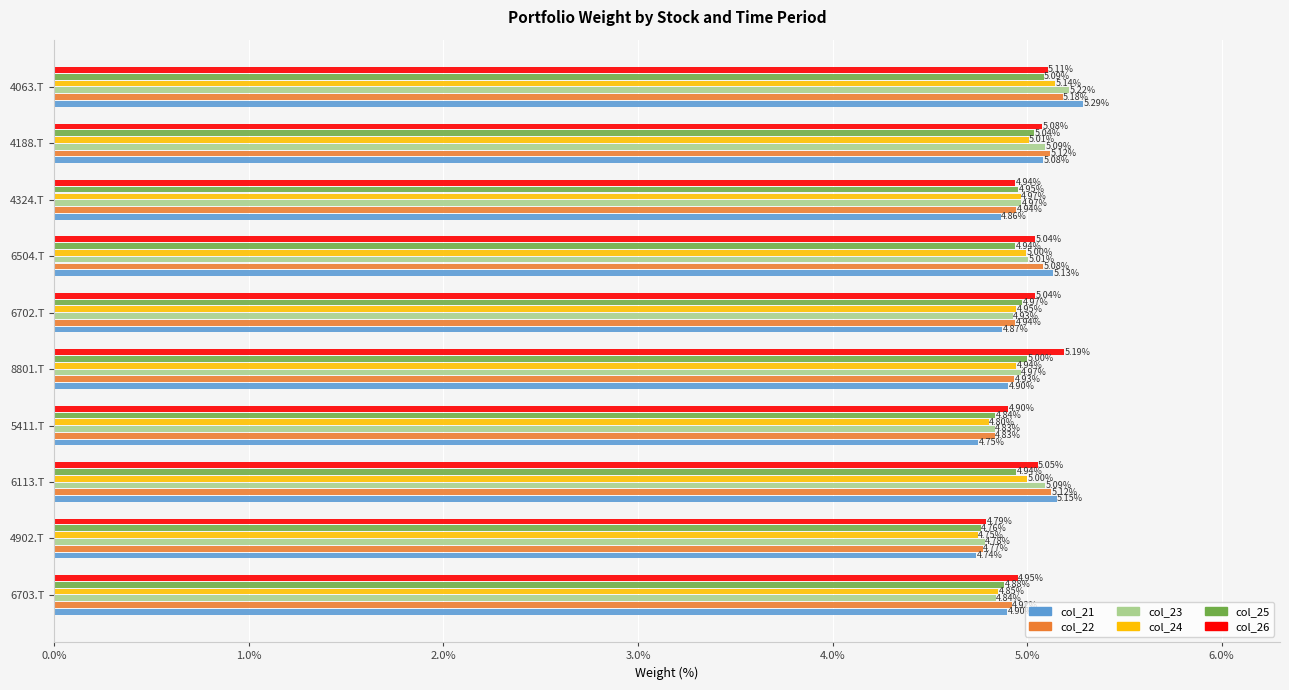

What is the greatest value displayed?

5.3